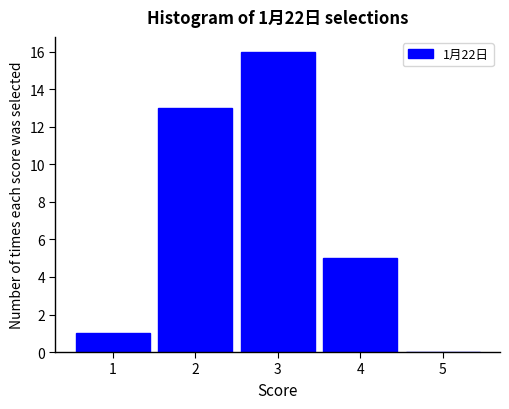

Over which range of the x-axis is the bar tallest?

2.5 to 3.5